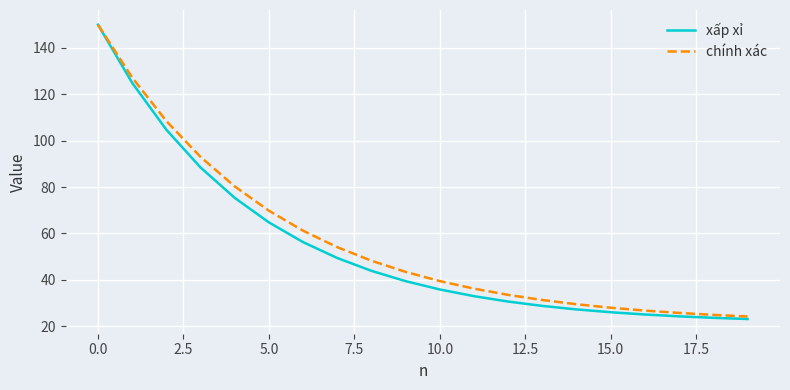

Which series has the largest range (max minus min)?

xấp xỉ